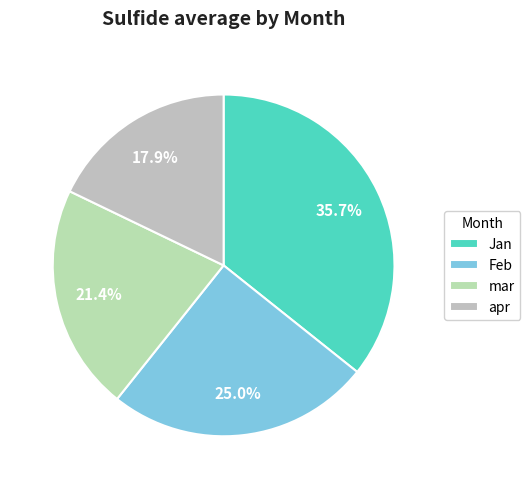

How many slices are in this pie chart?

4